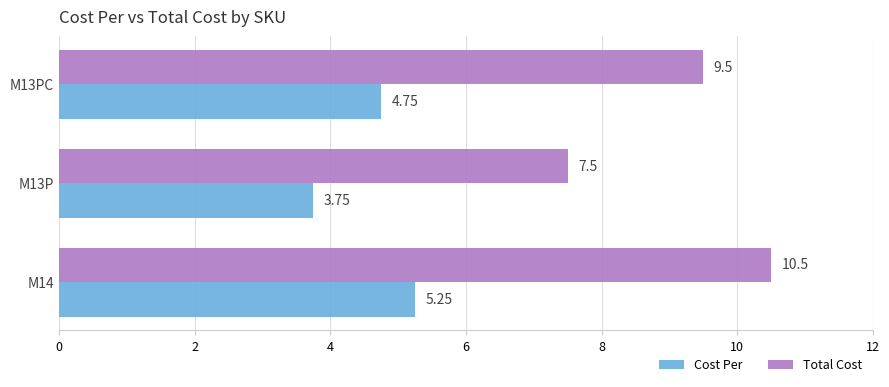

Which series has the largest total across all categories?

Total Cost